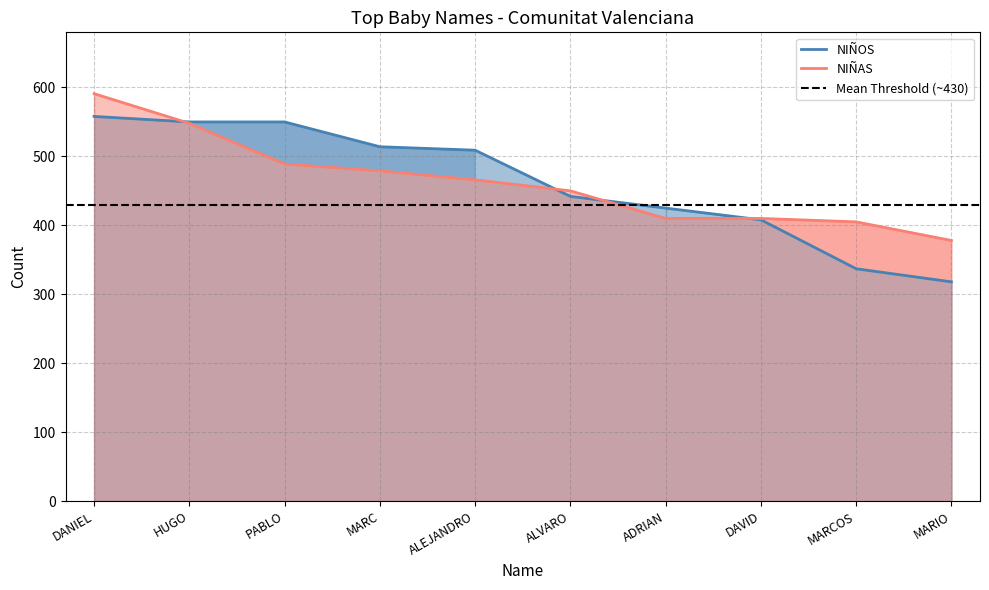

What is the sum of all NIÑAS values?

4626